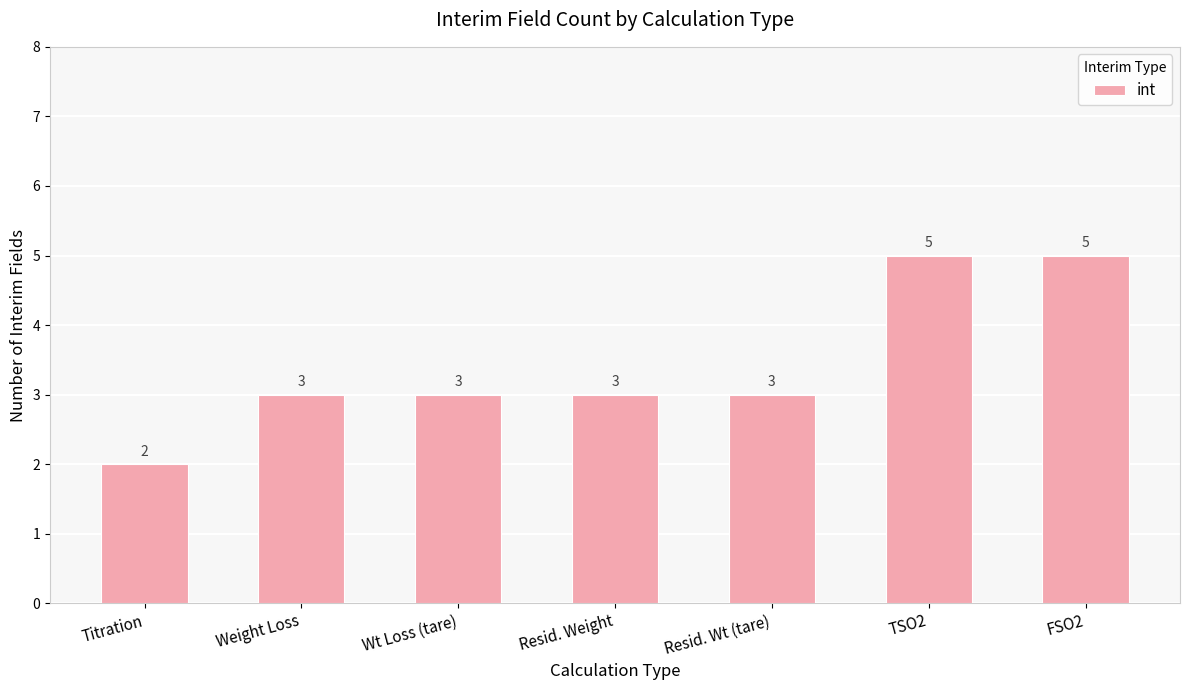

Reading left to right, list all the values displayed in this chart.

2	3	3	3	3	5	5